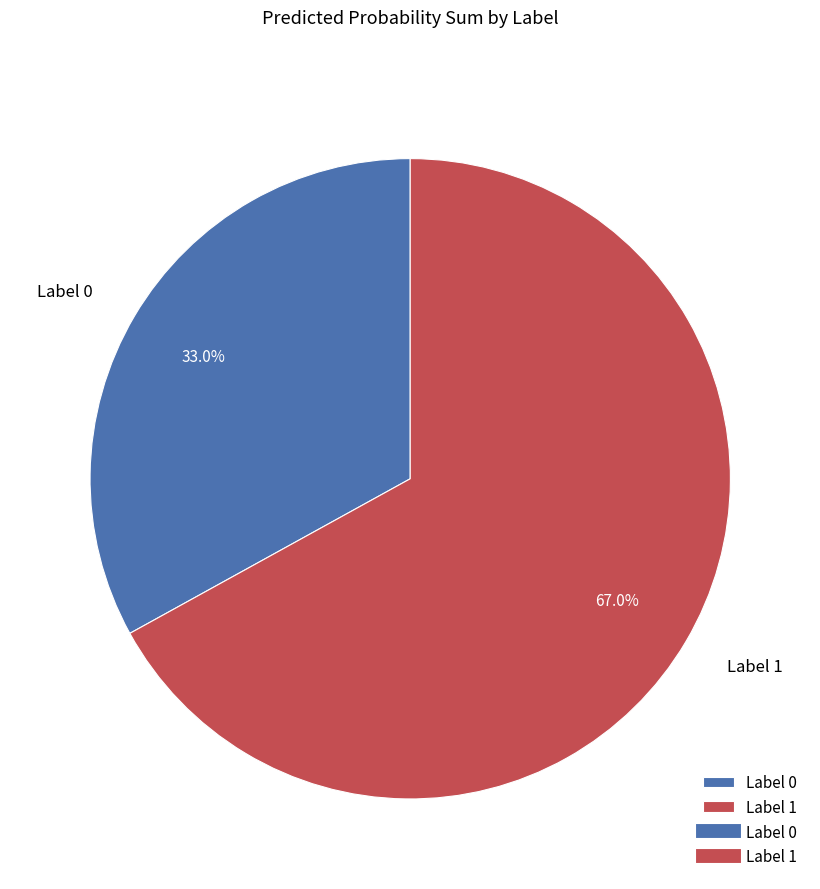

How many slices are in this pie chart?

2